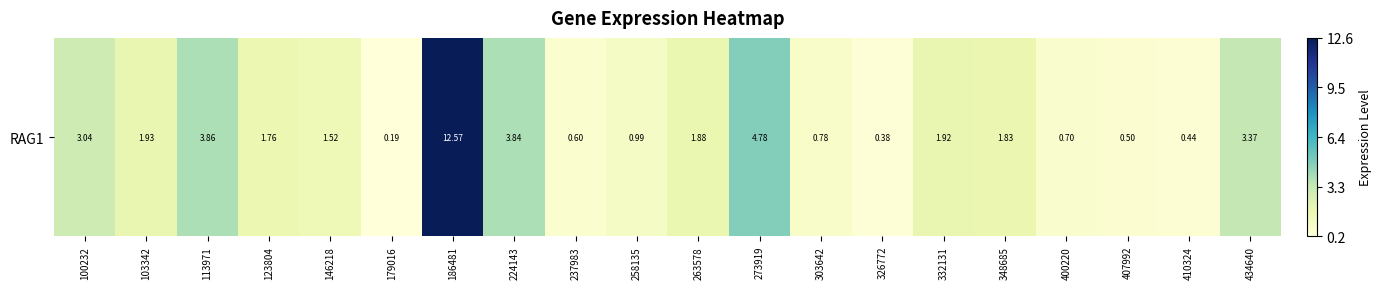

What is the difference between the values at 410324 and 348685?

1.4